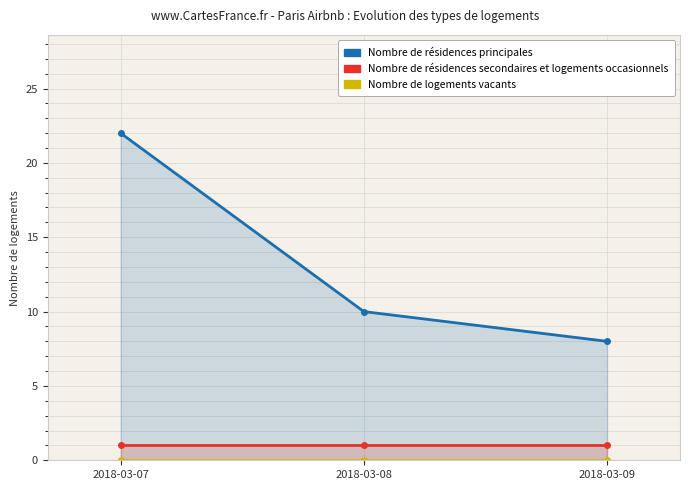

What is the difference between the maximum and second lowest values in the Nombre de résidences principales series?

12